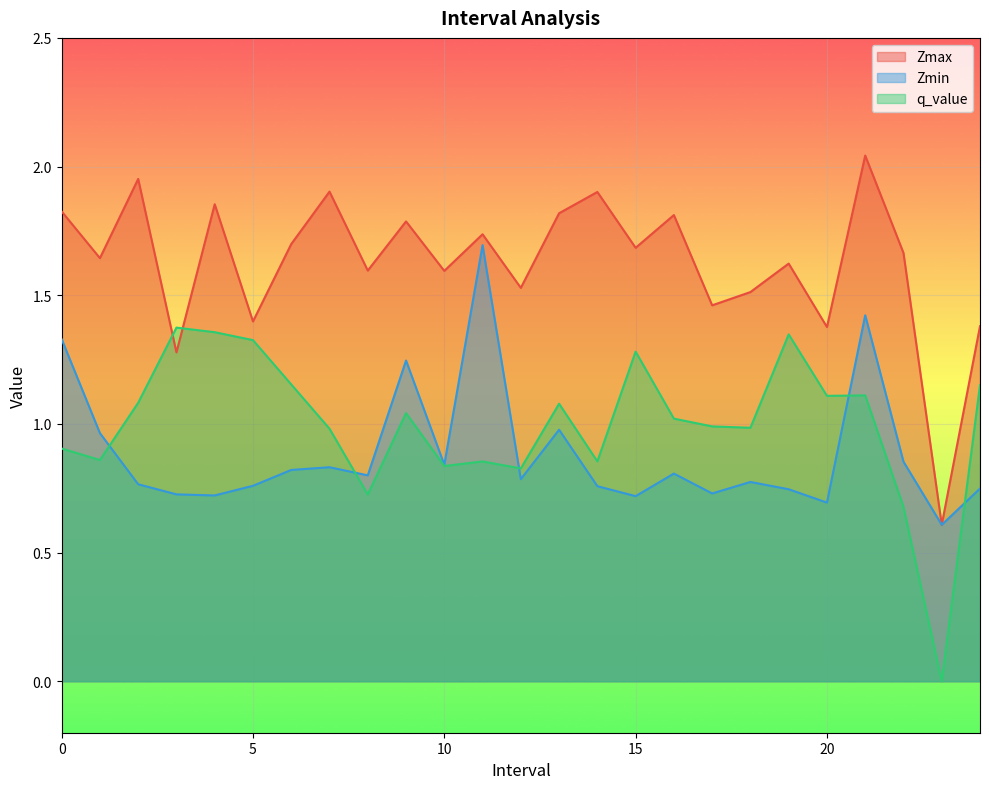

What is the approximate value of Zmax at 8.0?

1.6